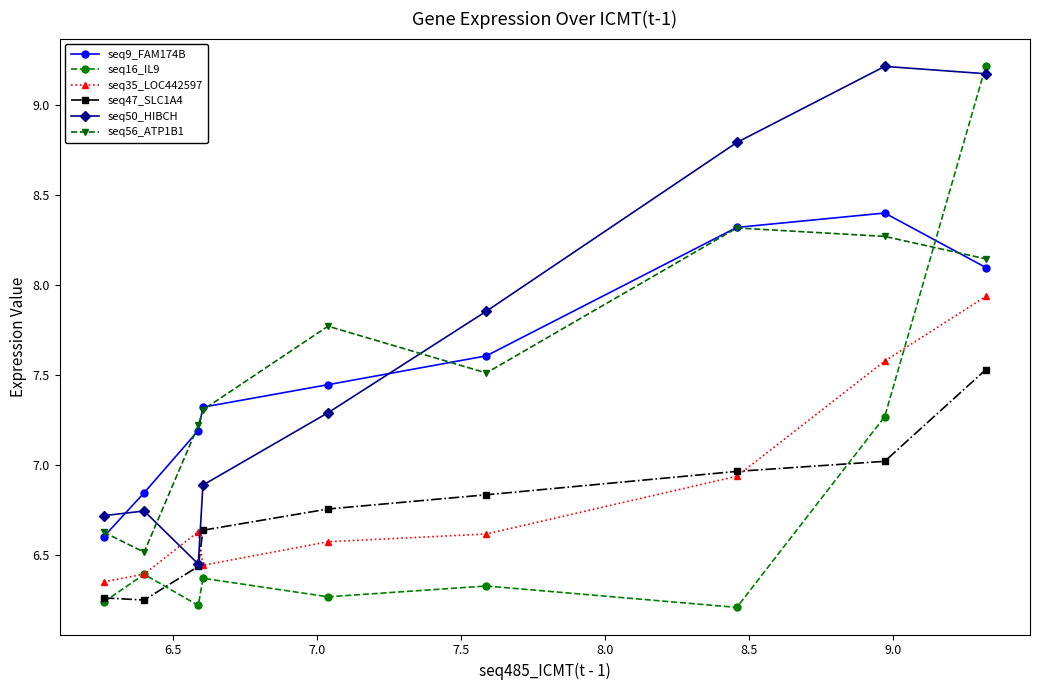

True or false: seq35_LOC442597 has more than 2 points higher than both neighbors.

False